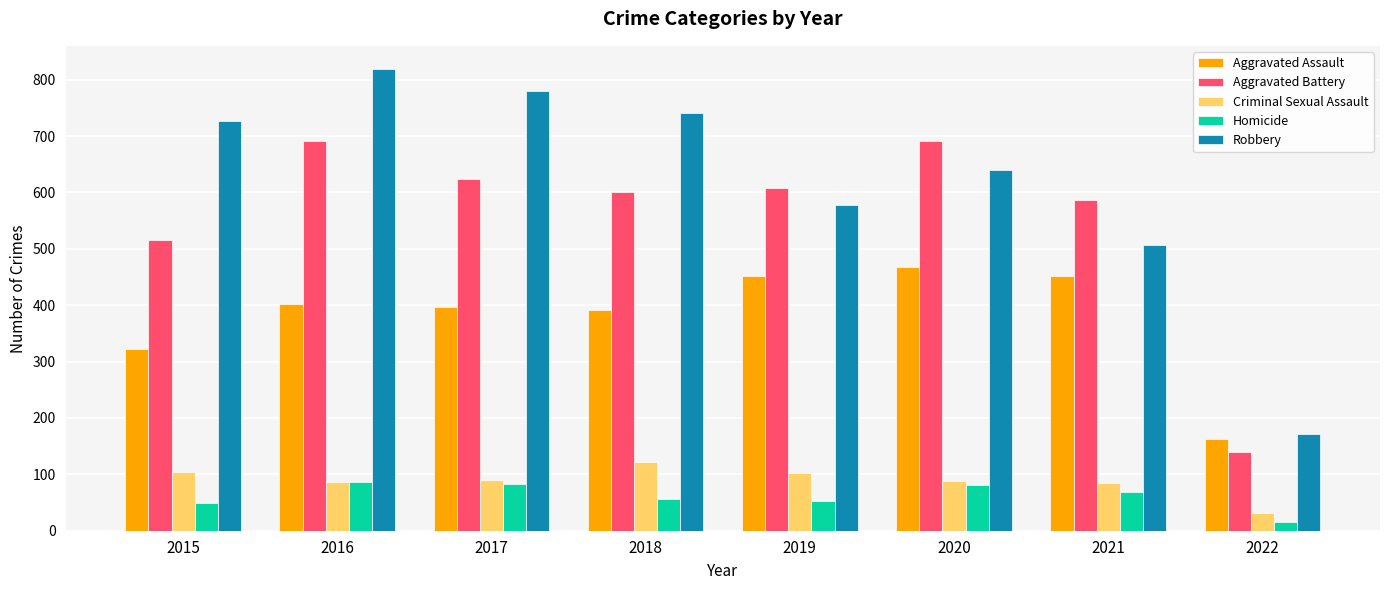

Is it true that Homicide equals 40 at 2017?

False